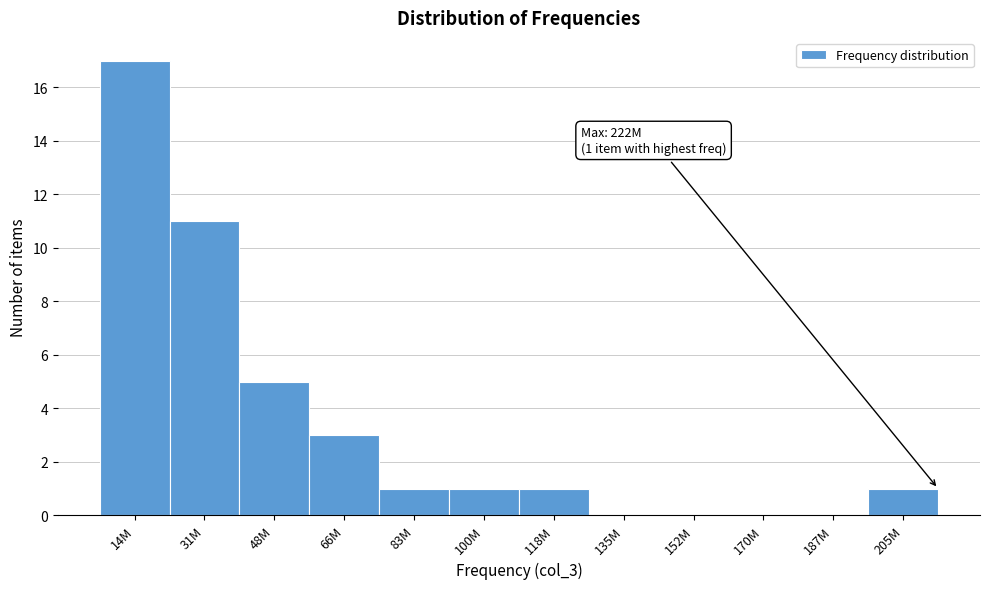

Reading right to left, what are all the values shown in this chart?

205M=1	187M=0	170M=0	152M=0	135M=0	118M=1	100M=1	83M=1	66M=3	48M=5	31M=11	14M=17